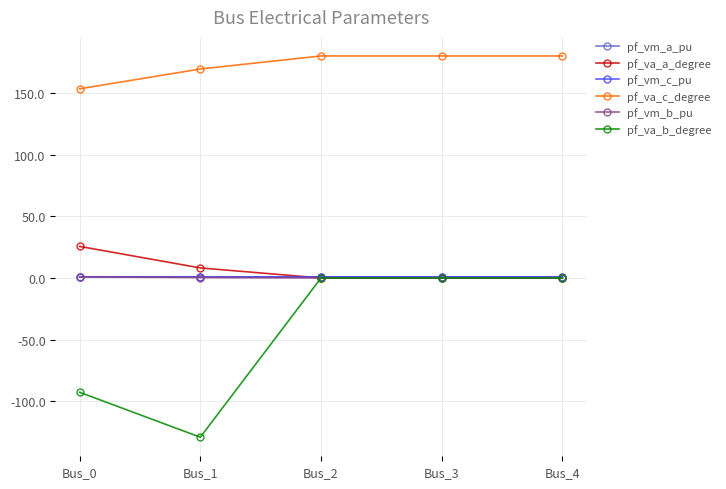

Count the number of categories in the chart.

5